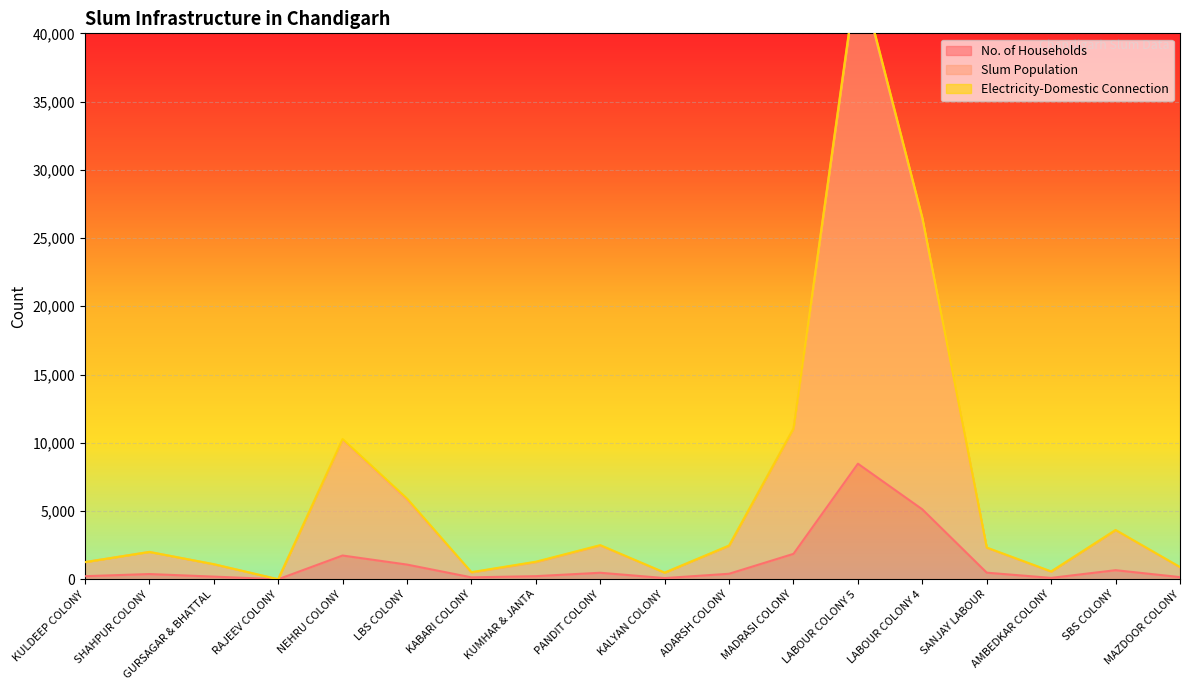

Is it true that Slum Population equals 126 at KALYAN COLONY?

False